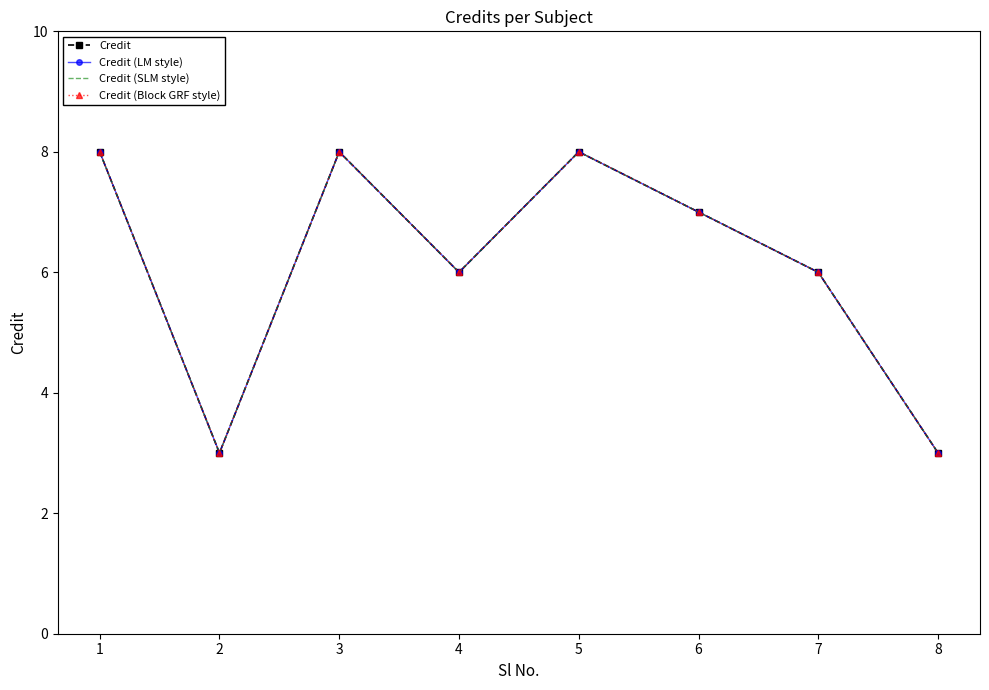

Where is the first local minimum for Credit (Block GRF style)?

2